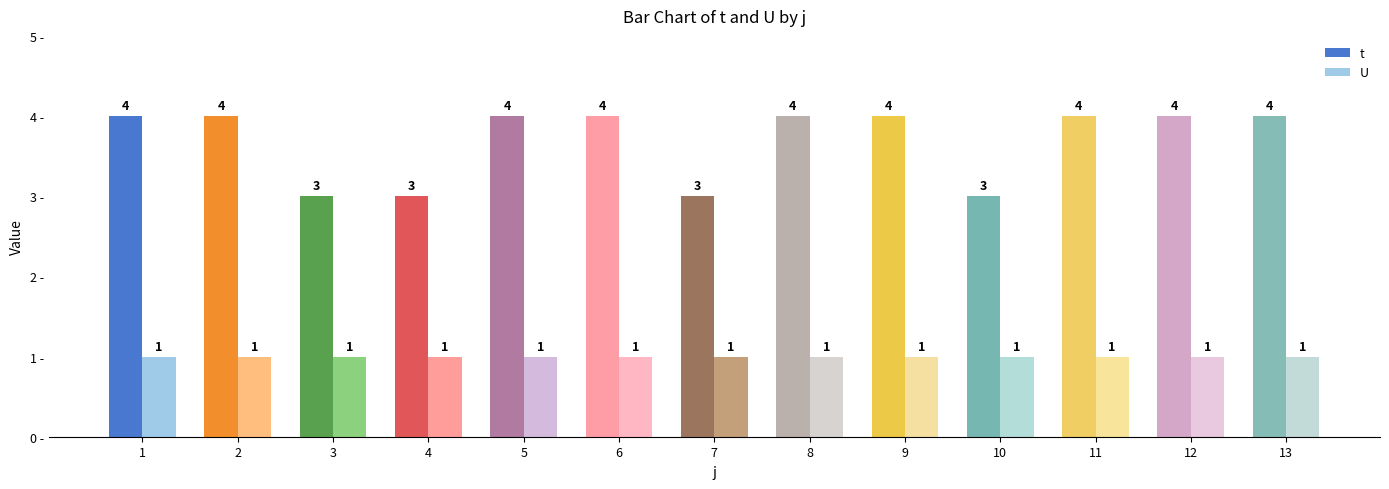

List the series in order of their overall mean, lowest first.

U, t